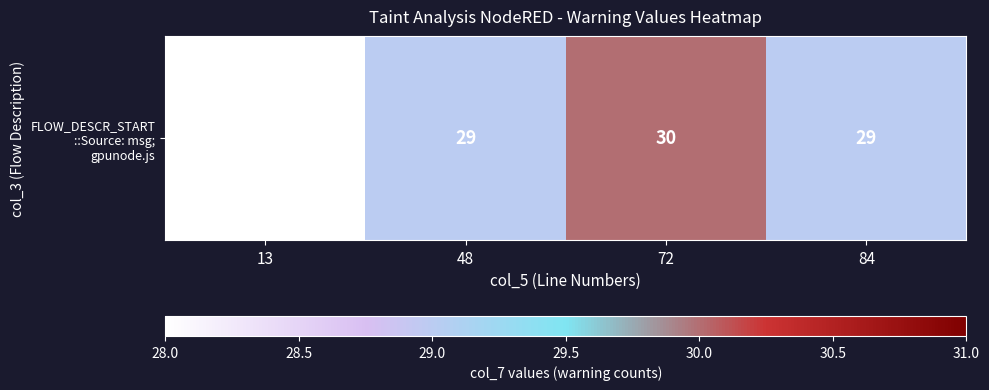

The value at 48 is 29. True or false?

True